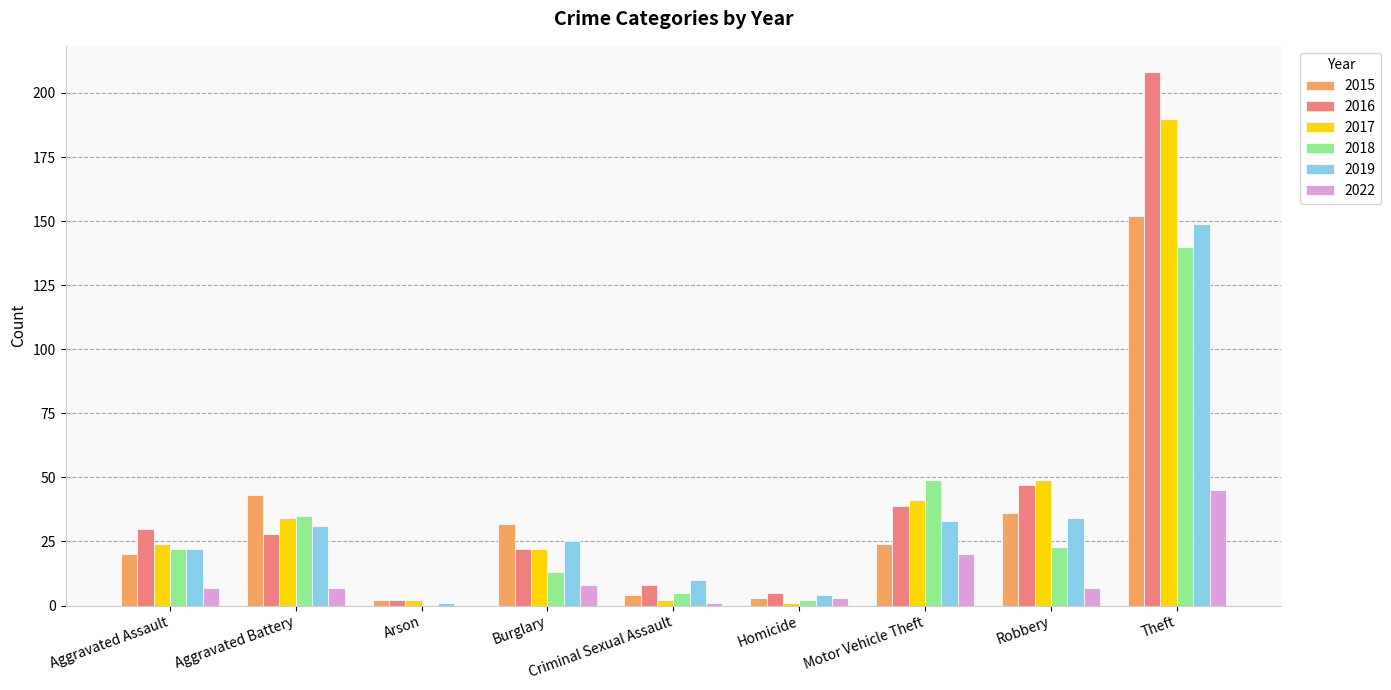

Which series has the largest range (max minus min)?

2016